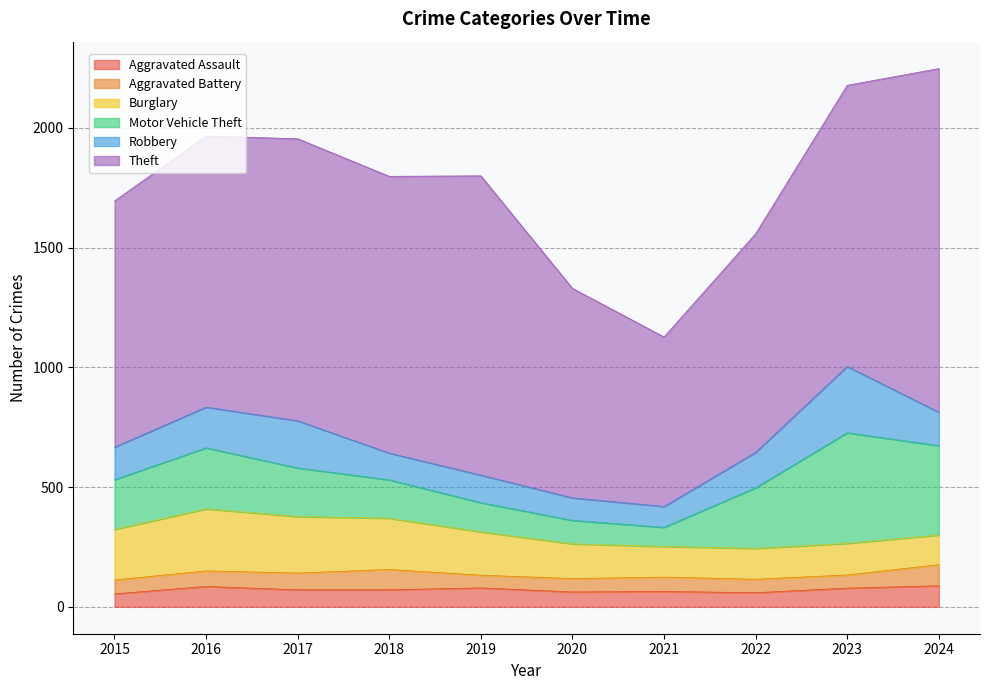

At how many categories does at least one series exceed 235?

10